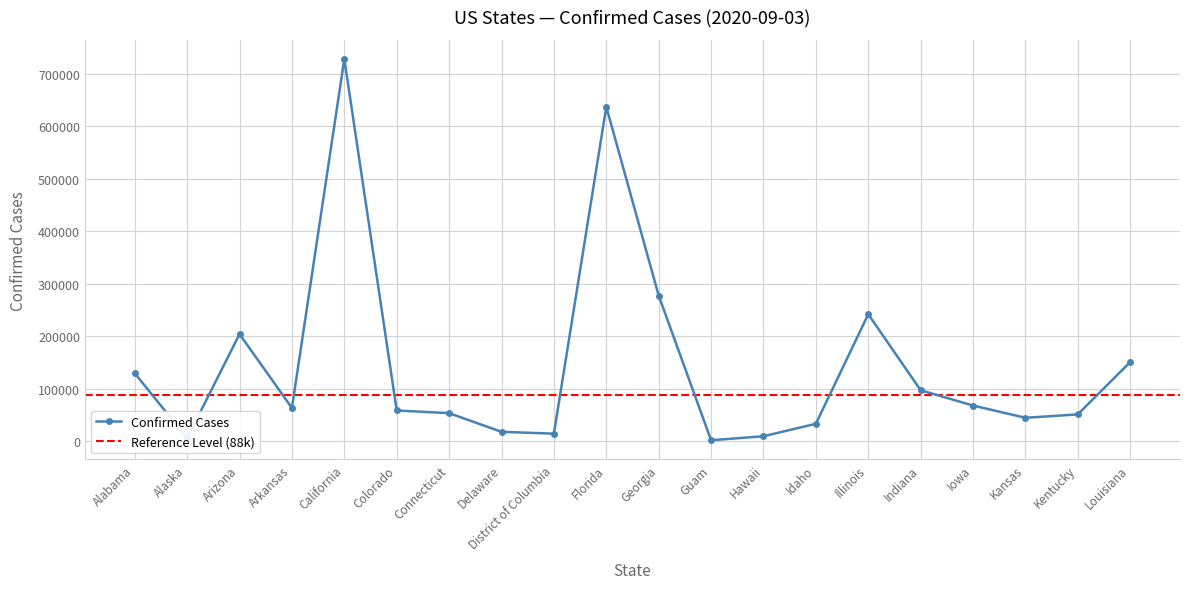

What is the average value?

144171